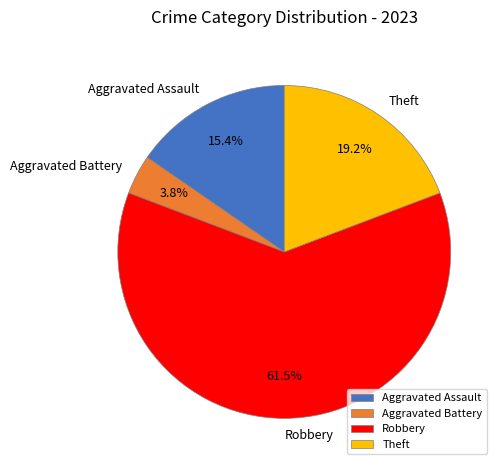

To the nearest percent, what is the difference between the largest and smallest slice percentages?

58%